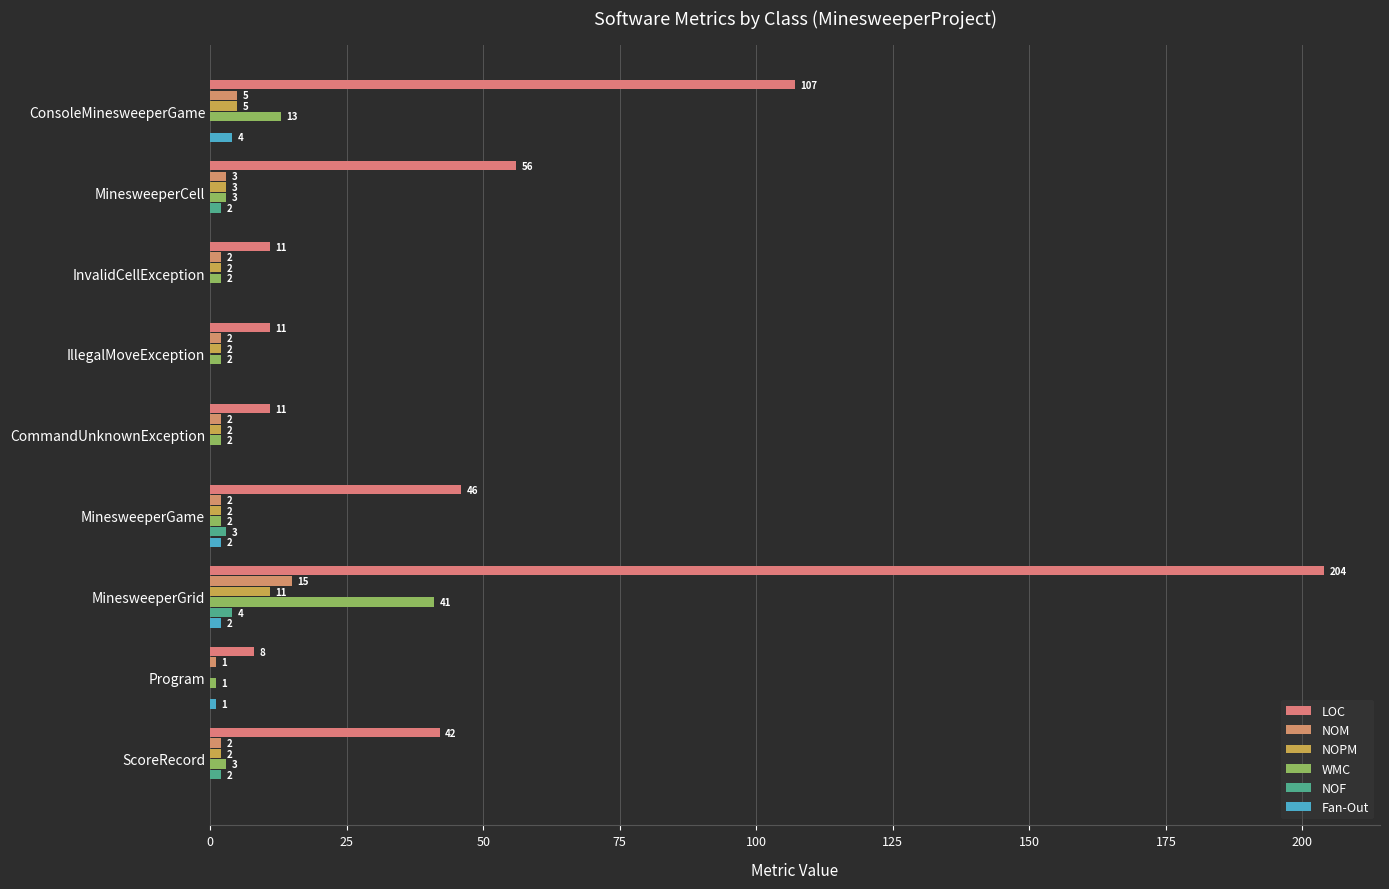

Which series has the widest spread of values?

LOC